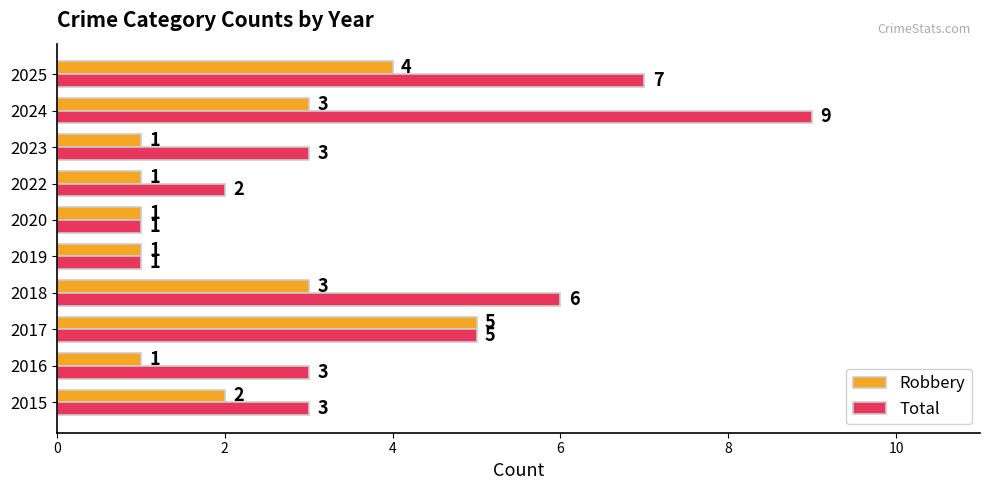

Which series has the largest range (max minus min)?

Total